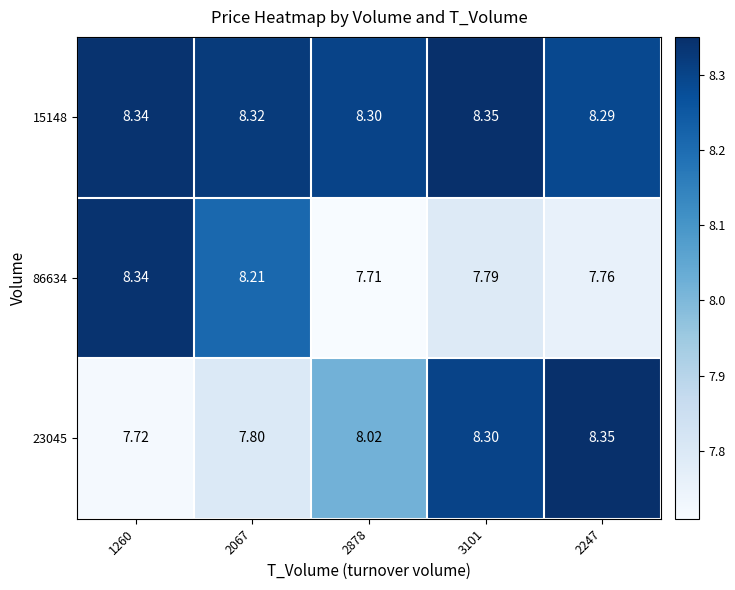

Is the value of 23045 at 3101 greater than the value of 86634 at 1260?

No